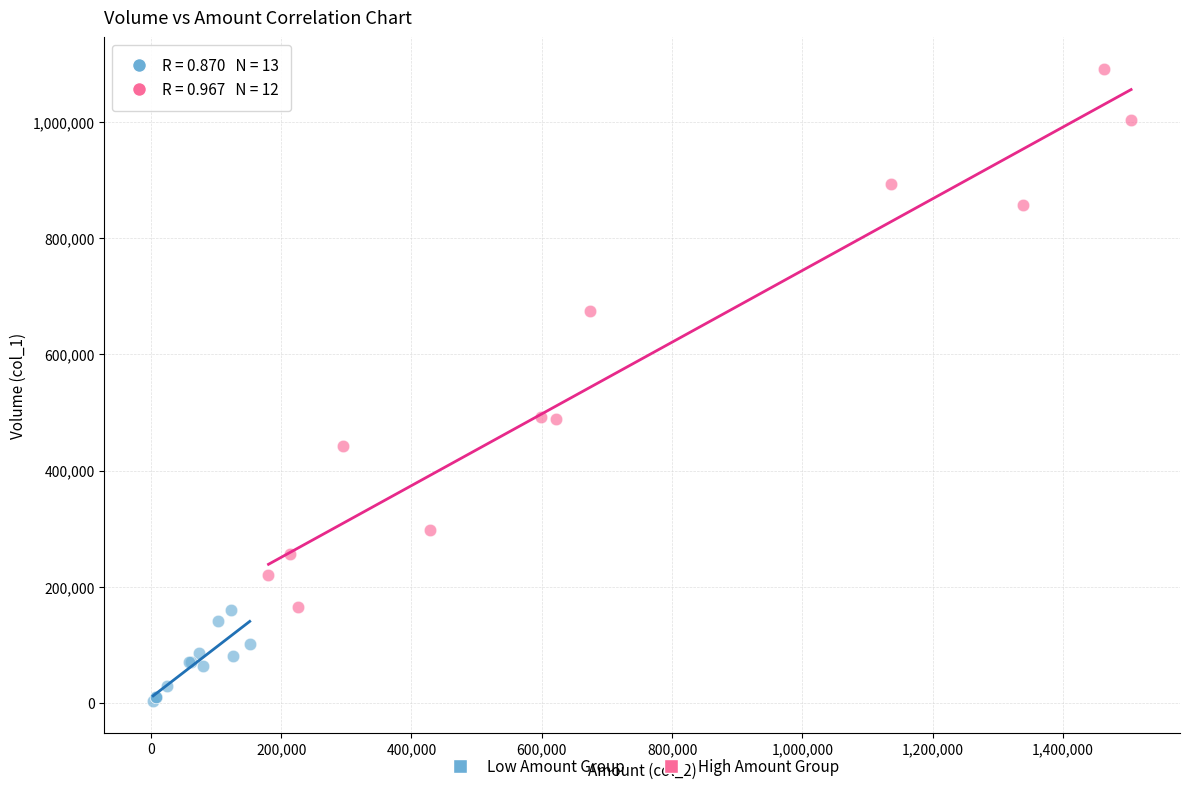

Which series contains the lowest Y value?

Low Amount Group